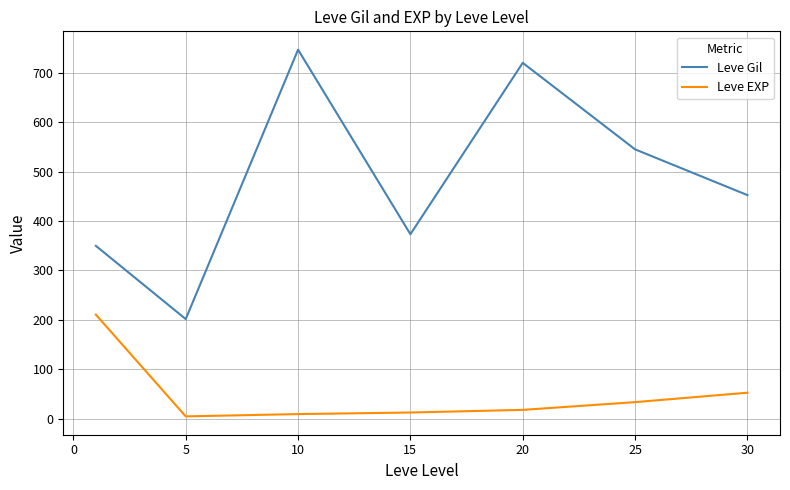

What is the highest value of the Leve Gil series?

746.7